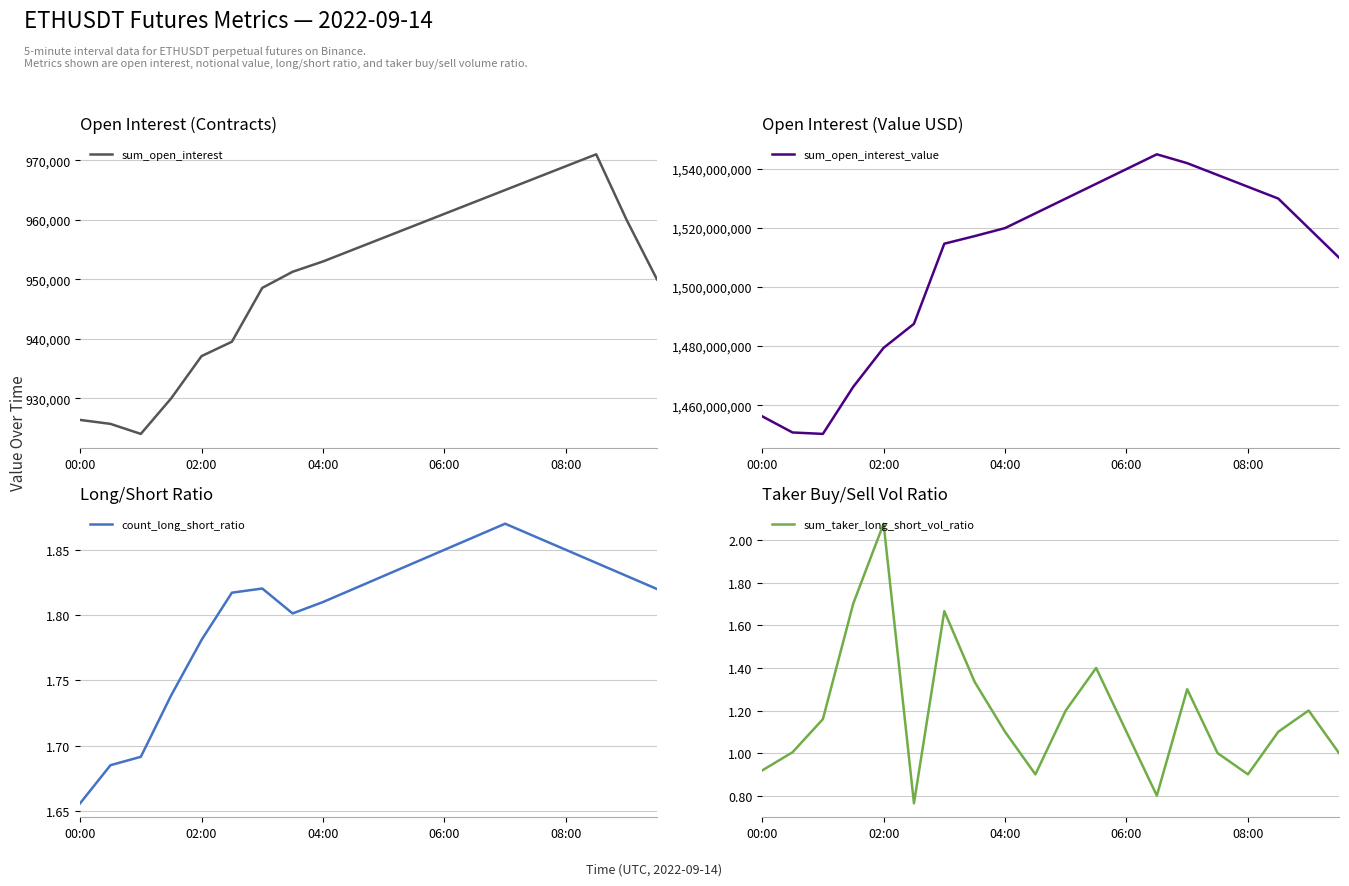

What are all the series names shown in the legend?

sum_open_interest, sum_open_interest_value, count_long_short_ratio, sum_taker_long_short_vol_ratio